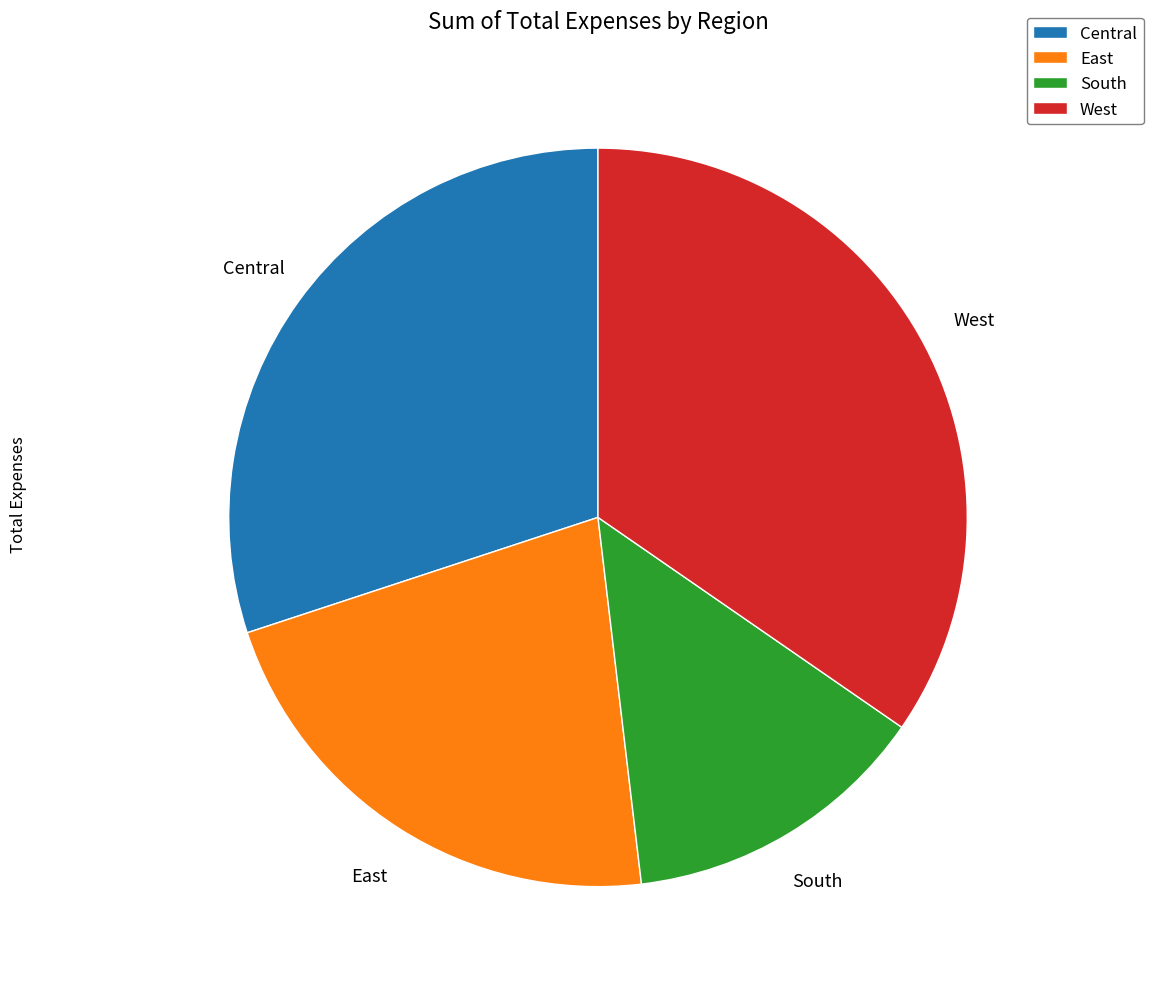

What is the ratio of the value at East to the value at South?

1.6